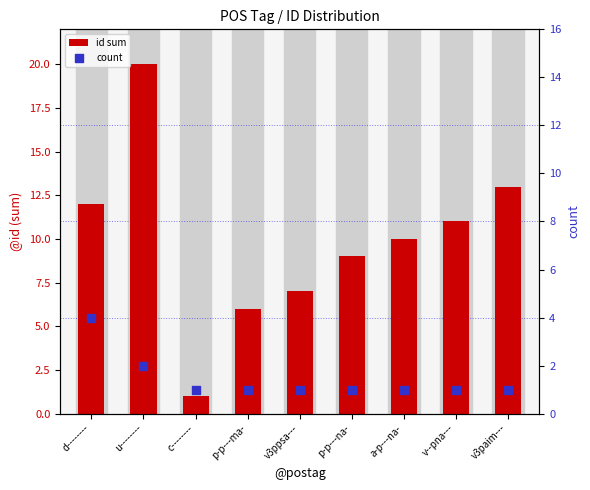

At which category is the sum across all series the highest?

u--------